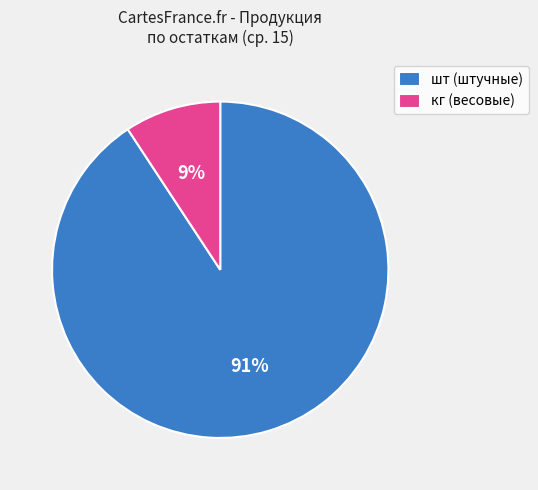

To the nearest percent, what percentage of the pie is шт (штучные)?

91%